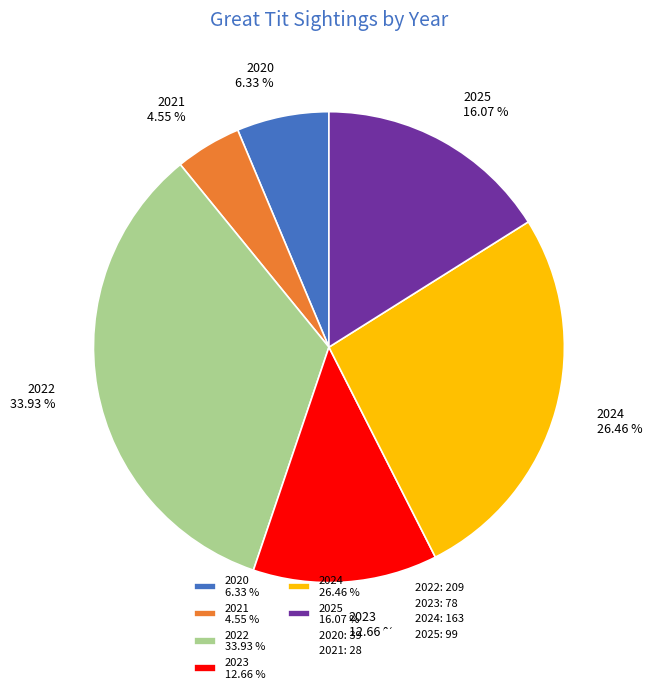

Does any single category account for the majority?

No